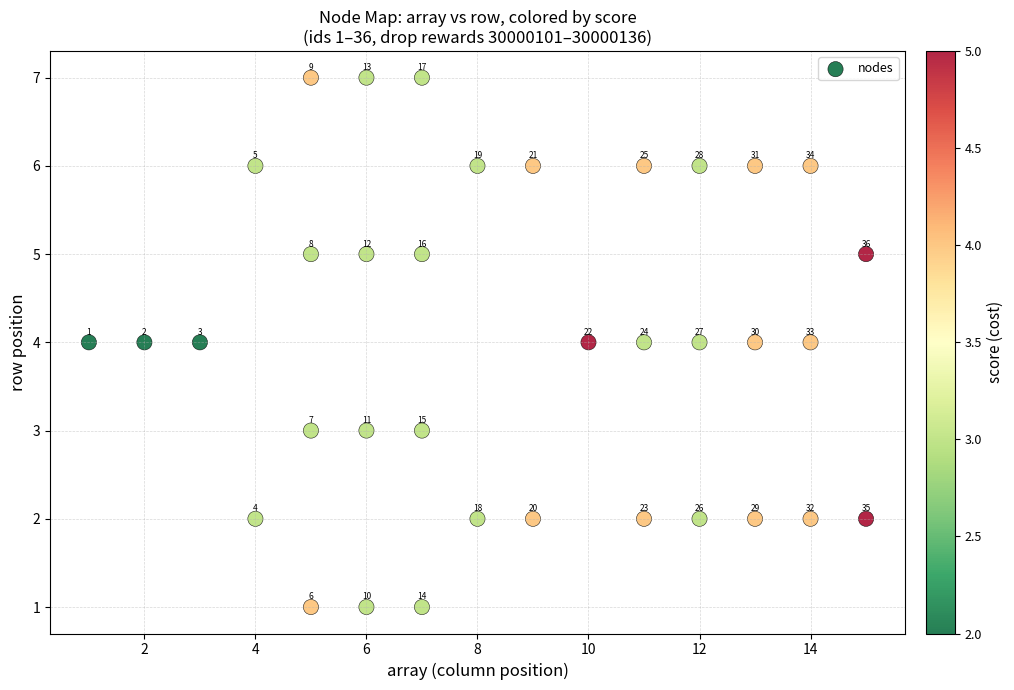

What Y value in the scatter plot is closest to 4?

4